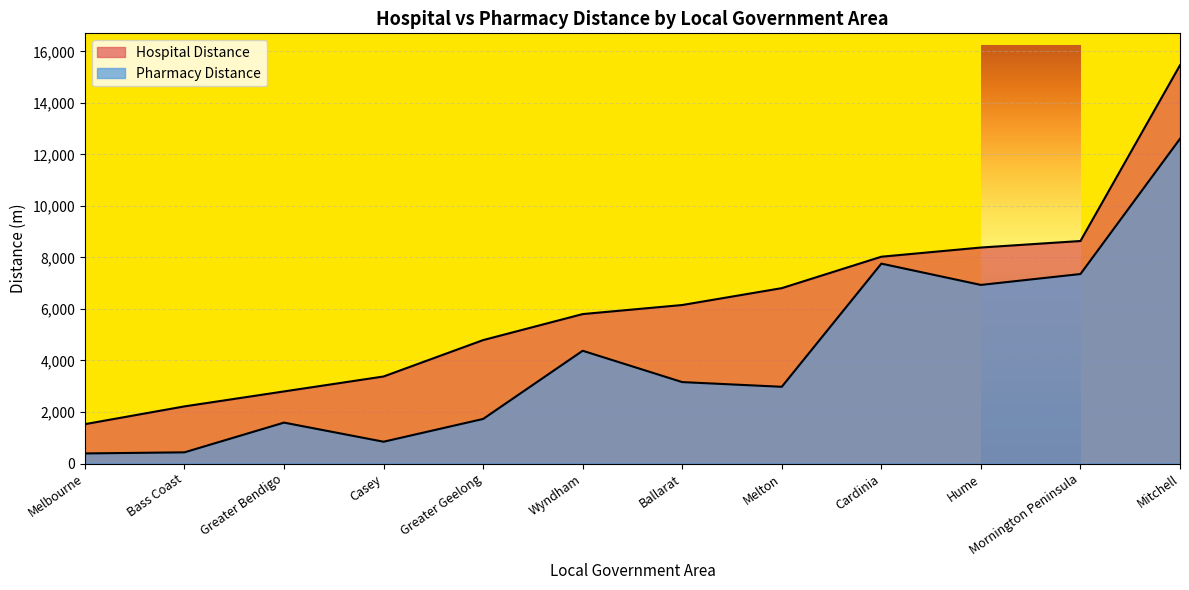

How many lines are shown in the chart?

2